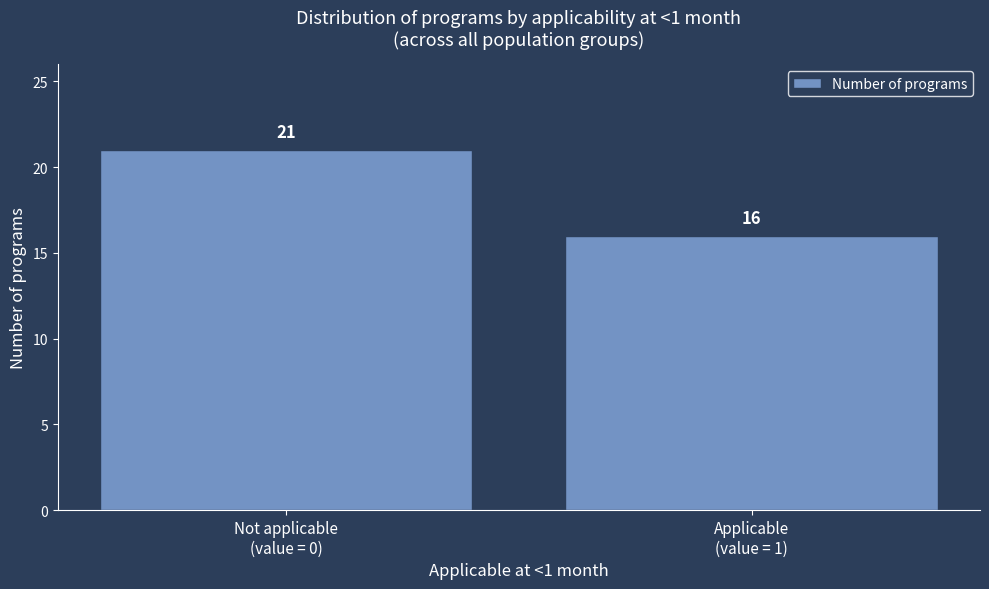

Reading left to right, what are all the values shown in this chart?

21	16